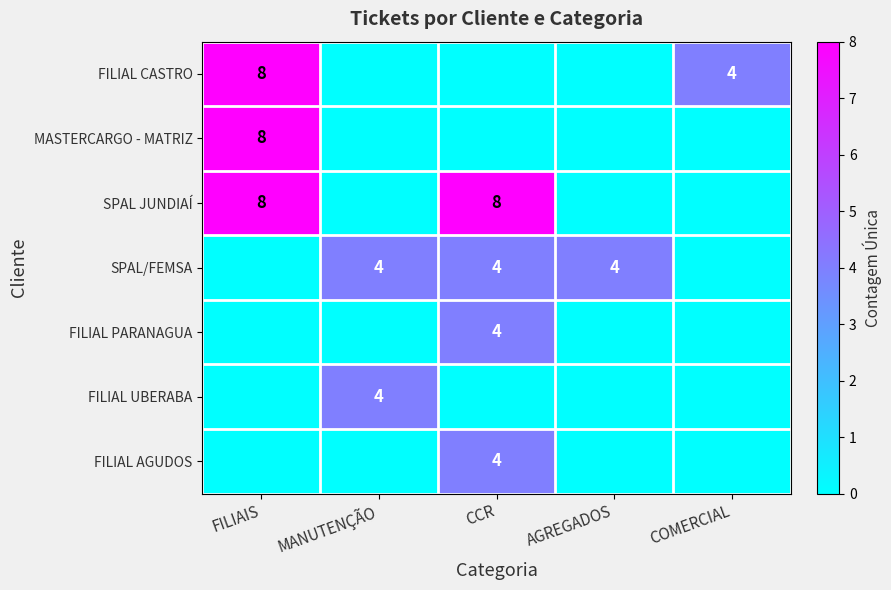

Which category has the highest value across all series?

FILIAIS